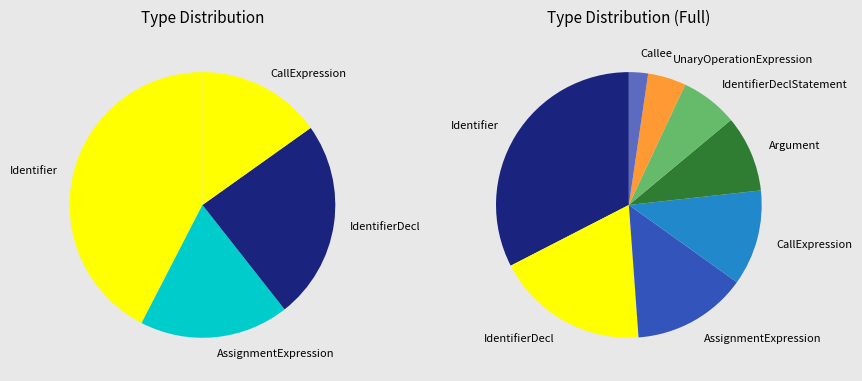

To the nearest percent, what is the difference between the largest and smallest slice percentages?

30%